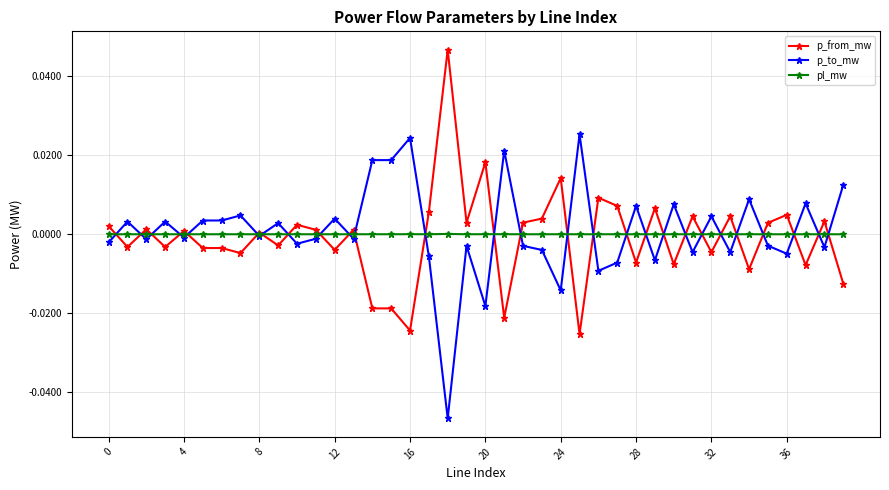

List the series in order of their peak value, highest first.

p_from_mw, p_to_mw, pl_mw